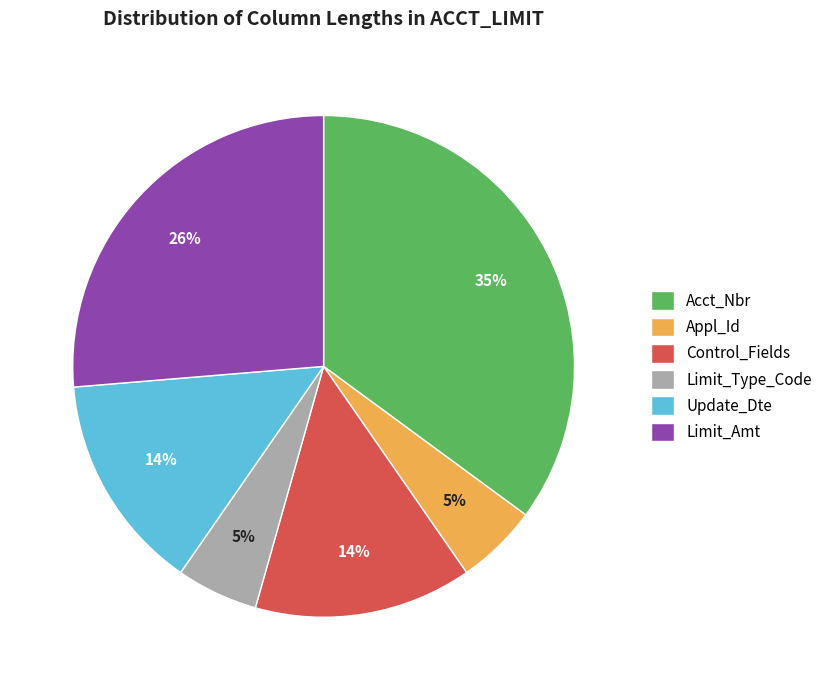

What is the largest slice in the pie chart?

Acct_Nbr